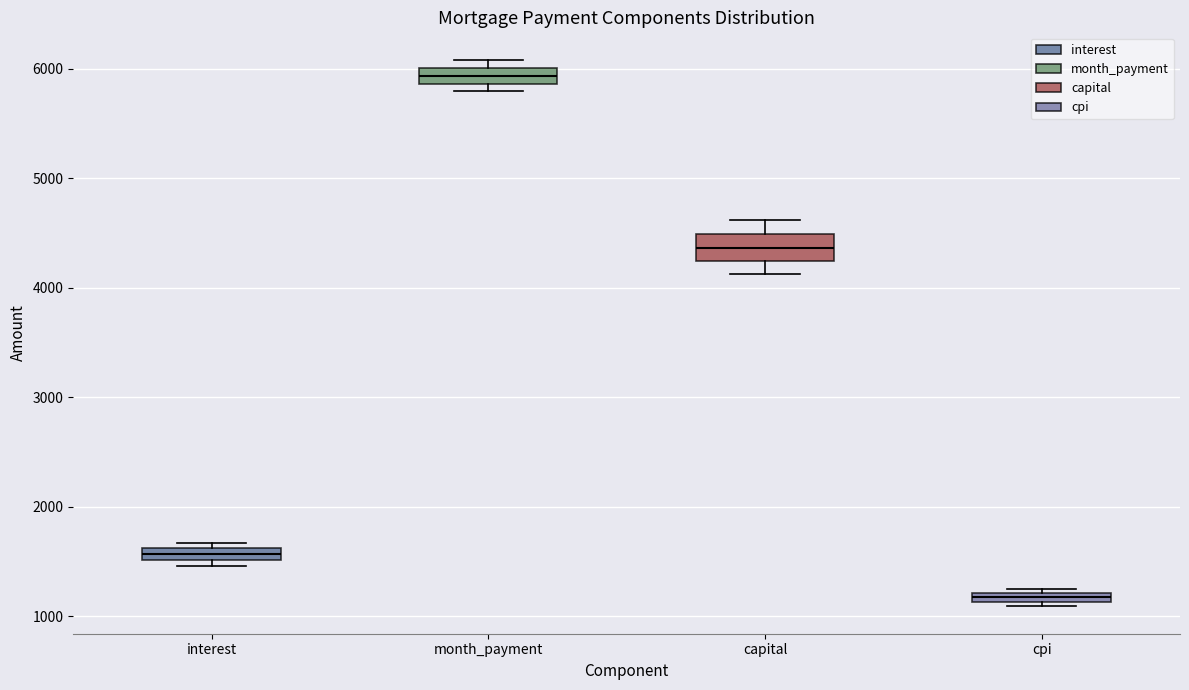

Which box has the lowest median line?

cpi